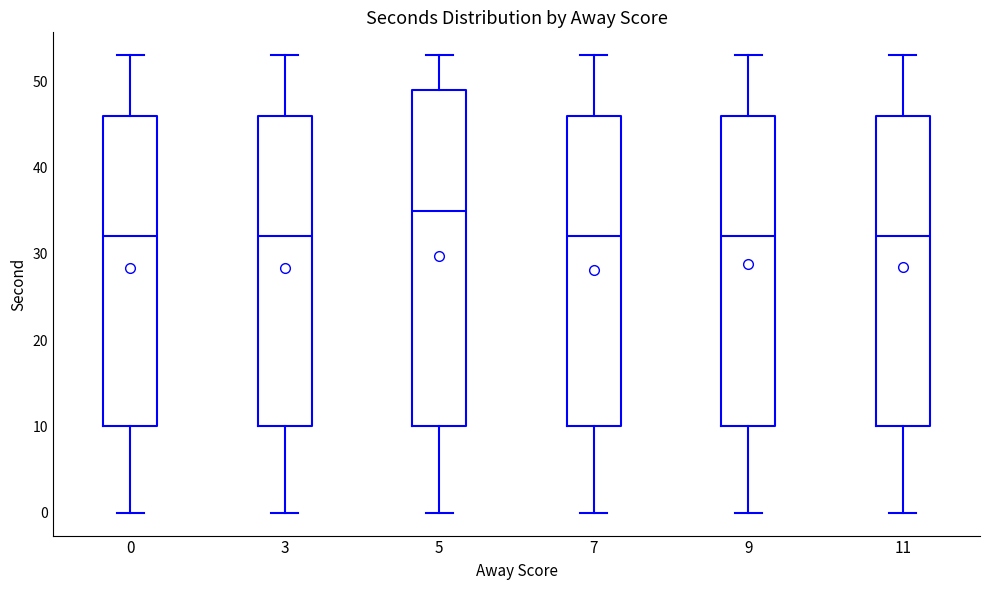

Where is the lower edge of the box at x = 7 on the y-axis? The values are not printed on the chart, so give them approximately, as read against the axis.

10